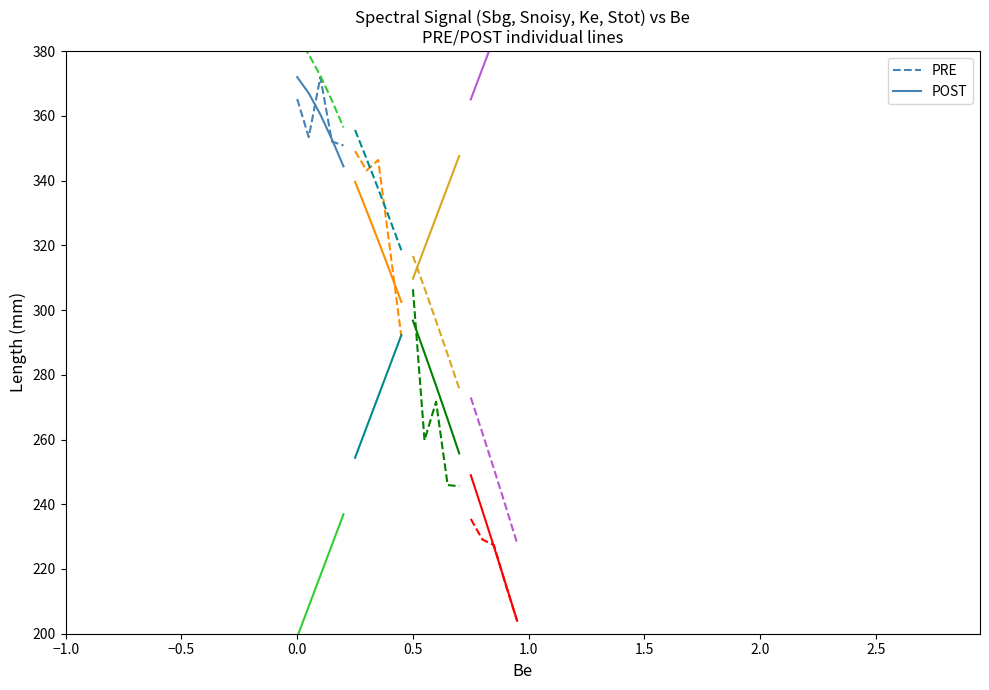

Rank the series at 1.0 from highest to lowest value.

PRE, POST